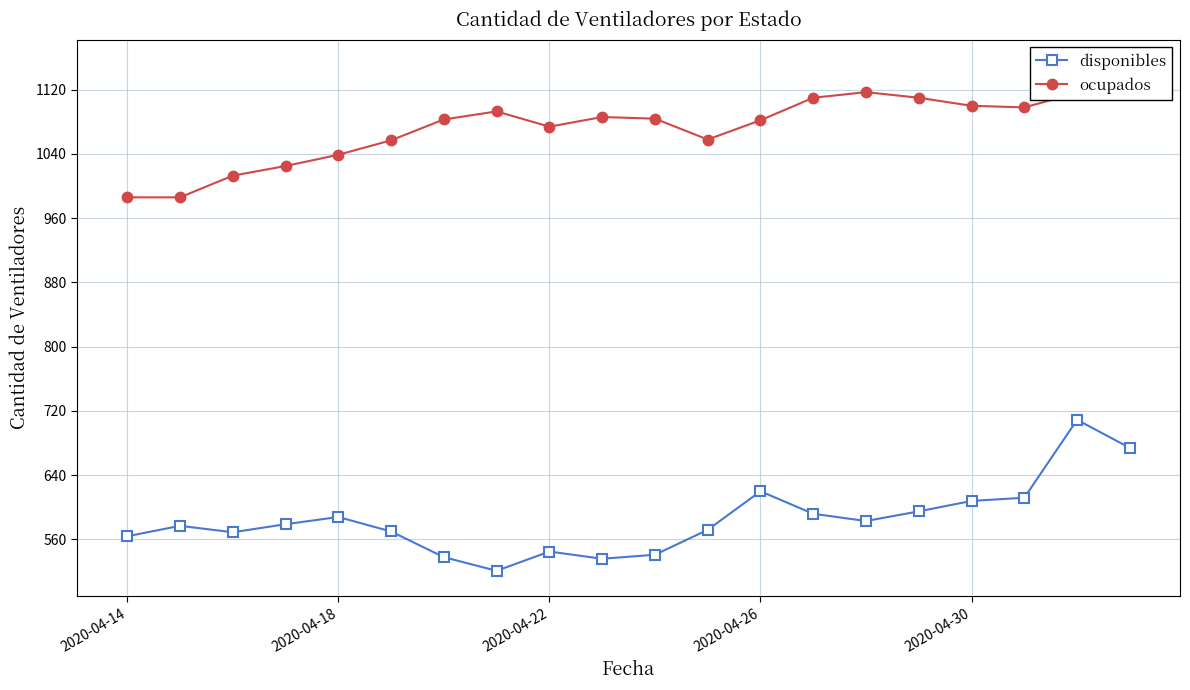

Reading left to right, what are all the values shown in this chart?

disponibles: 564	577	569	579	588	570	538	521	545	536	541	572	620	592	583	595	608	612	709	674
ocupados: 986	986	1013	1025	1039	1057	1083	1093	1074	1086	1084	1058	1082	1110	1117	1110	1100	1098	1116	1151